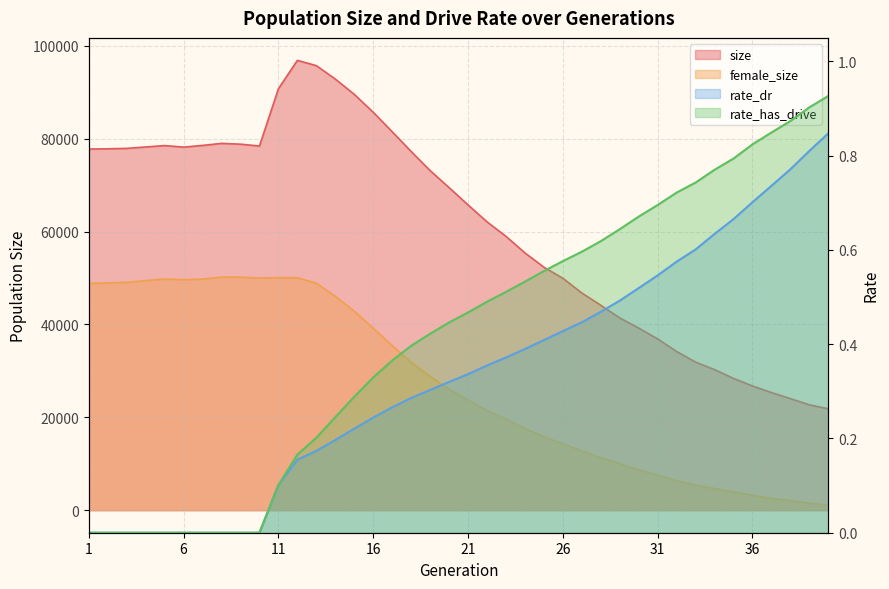

What is the average value of the rate_has_drive series?

0.4